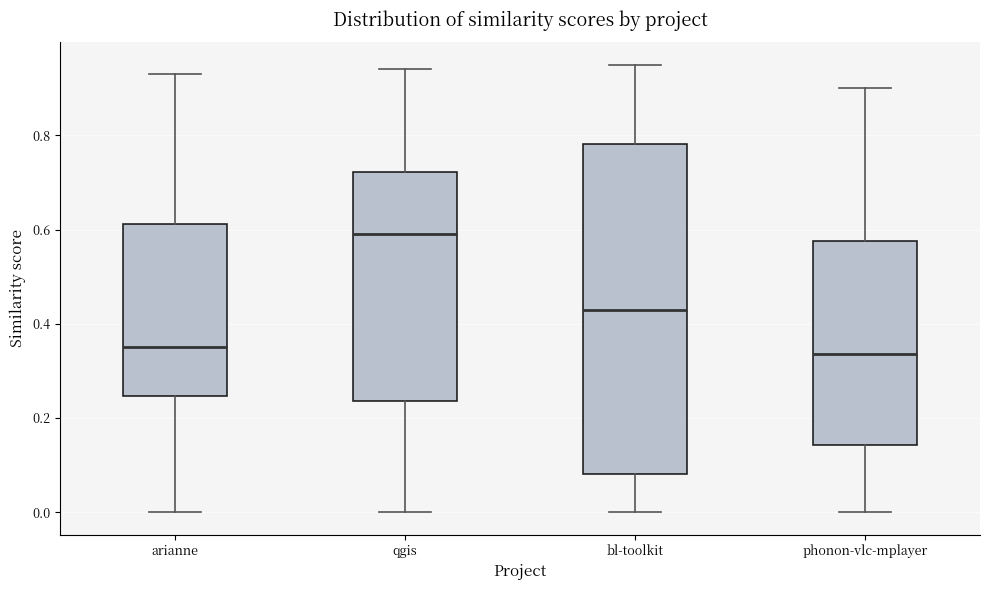

Reading left to right, read every box against the y-axis: the position of its median line, the range the box covers, and the ends of its whiskers. The values are not printed on the chart, so give them approximately, as read against the axis.

arianne: median 0.36, box 0.24 to 0.62, whiskers 0.00 to 0.94
qgis: median 0.60, box 0.24 to 0.72, whiskers 0.00 to 0.94
bl-toolkit: median 0.44, box 0.08 to 0.78, whiskers 0.00 to 0.96
phonon-vlc-mplayer: median 0.34, box 0.14 to 0.58, whiskers 0.00 to 0.90